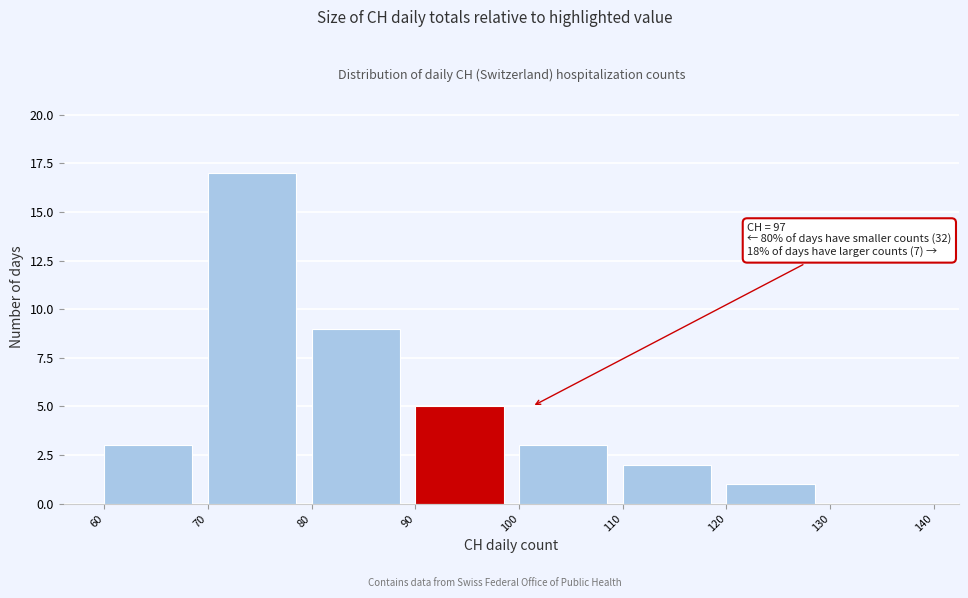

Which range on the x-axis has the tallest bar?

70 to 80